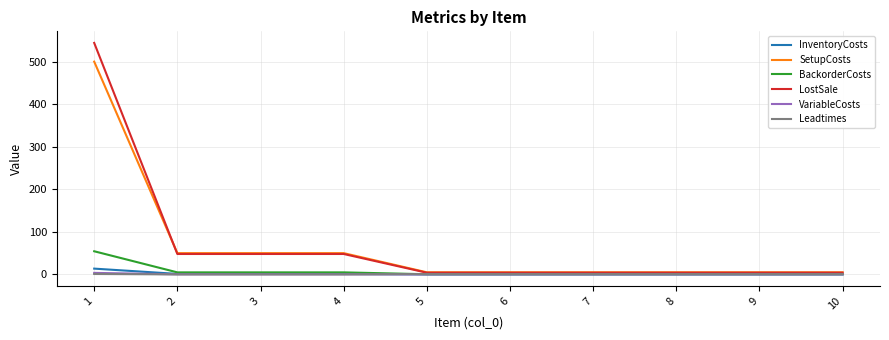

What is the greatest value displayed?

544.0